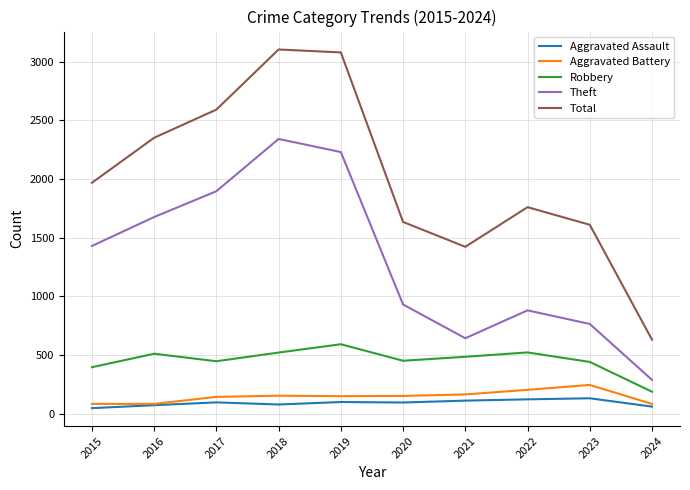

True or false: Theft and Aggravated Assault intersect in this chart.

False